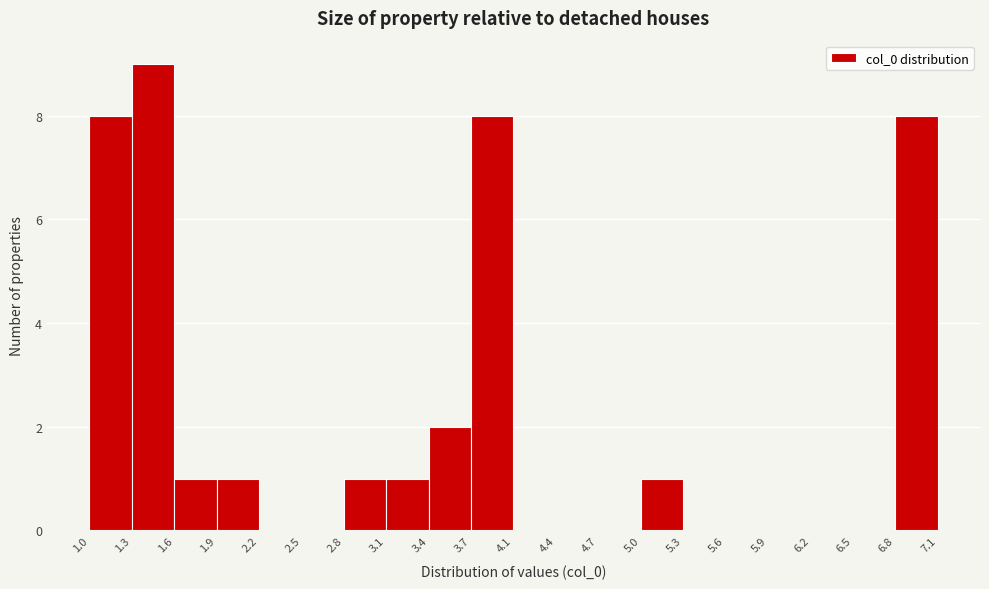

How tall is the bar that spans 6.8 to 7.1 on the x-axis? The values are not printed on the chart, so give them approximately, as read against the axis.

8